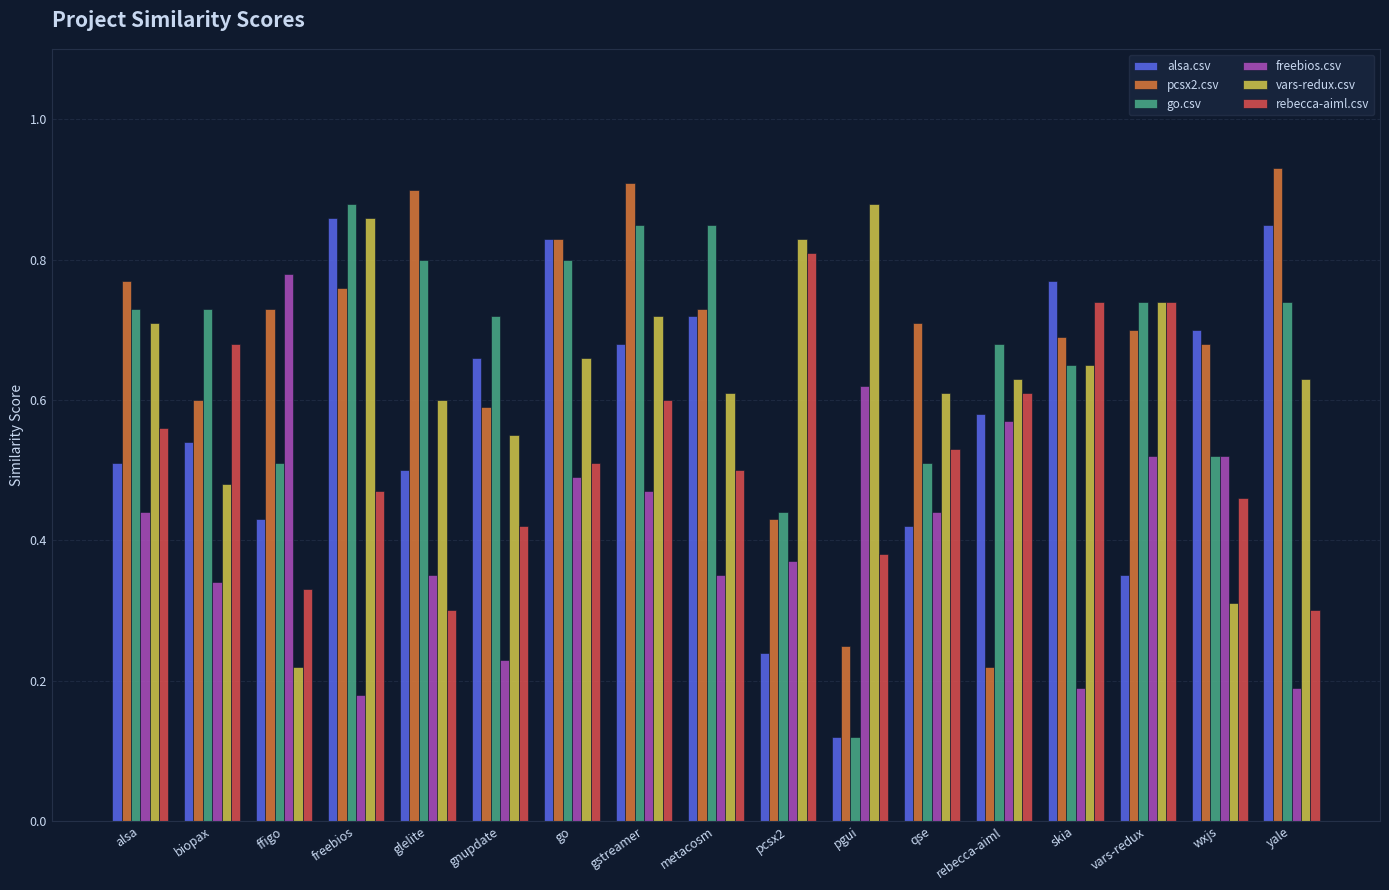

True or false: freebios.csv has a value of 0.6 at glelite.

False